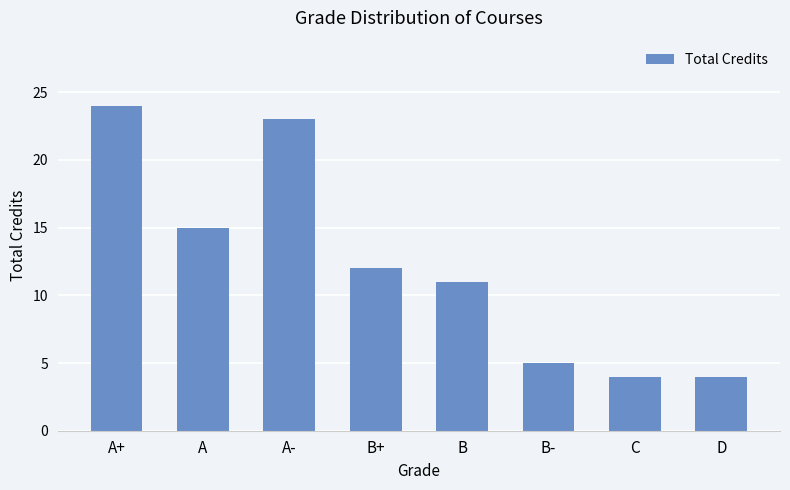

What is the label of the 3rd bar from the right?

B-